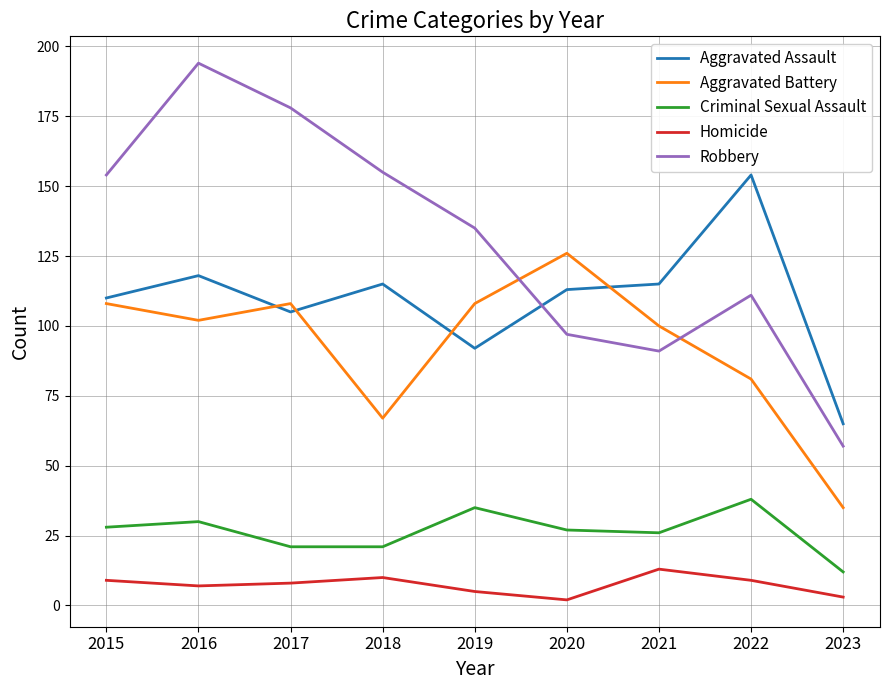

What is the highest value of the Criminal Sexual Assault series?

38